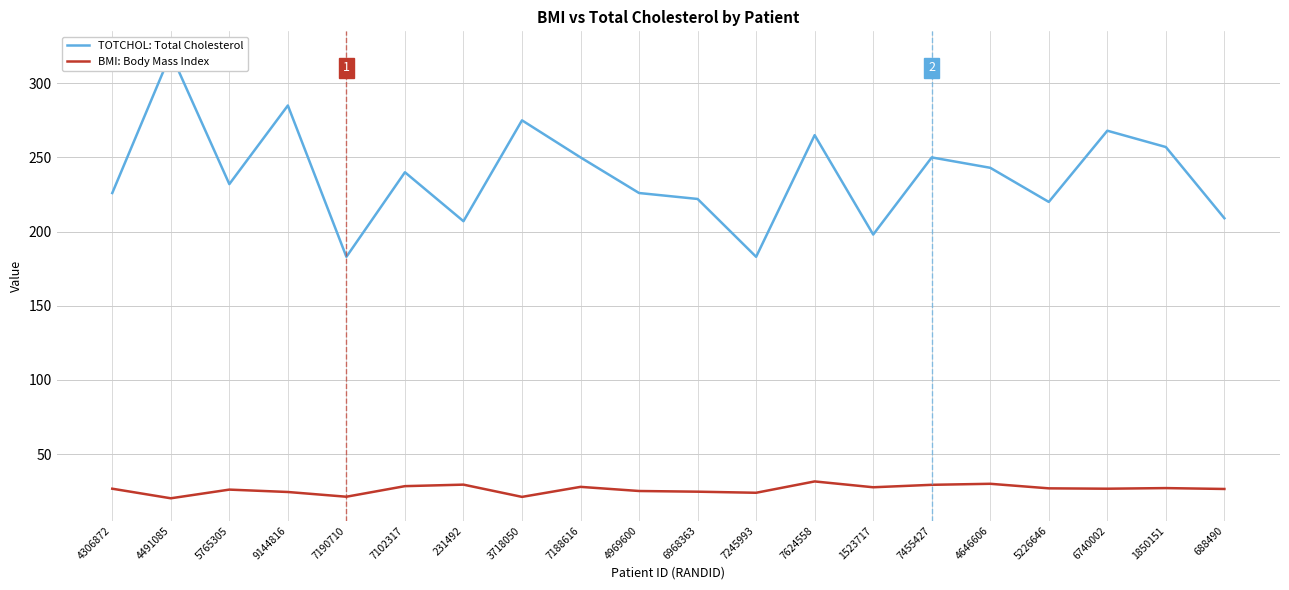

True or false: BMI: Body Mass Index and TOTCHOL: Total Cholesterol cross at least once.

False